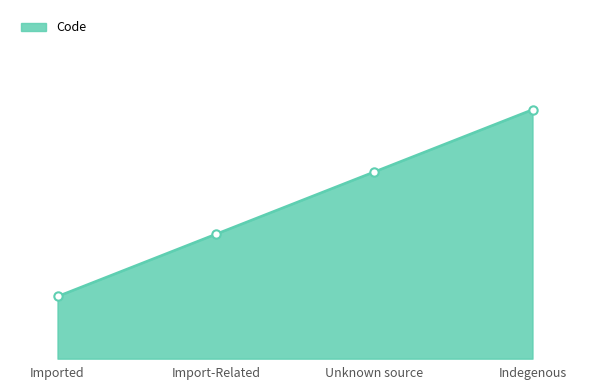

At which category does the chart reach its minimum across all series?

Imported